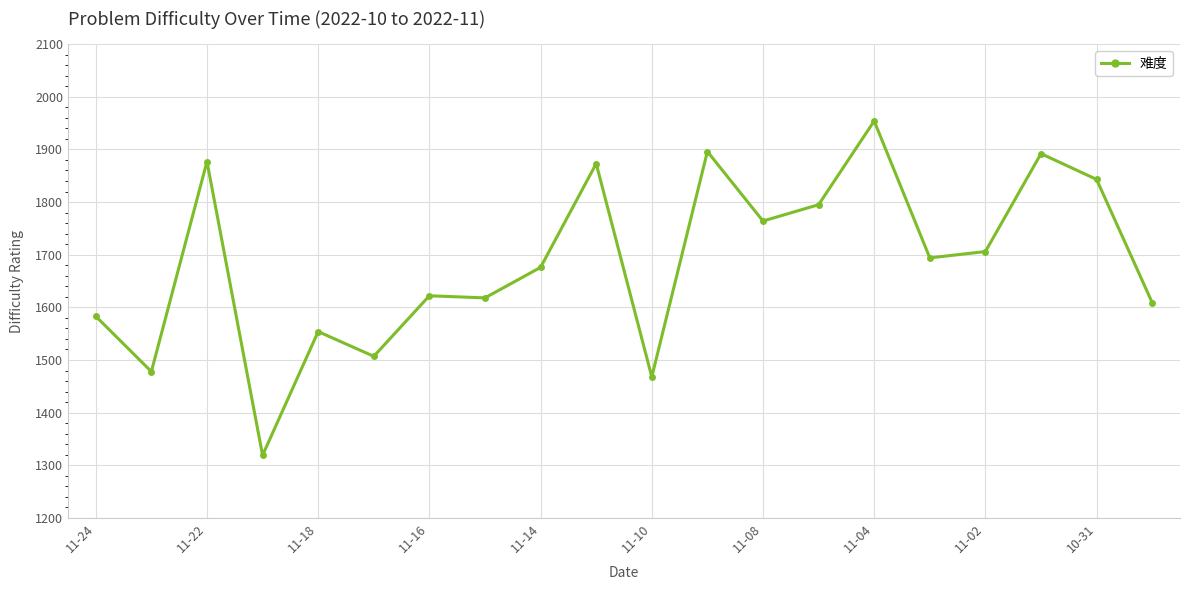

What is the average value?

1686